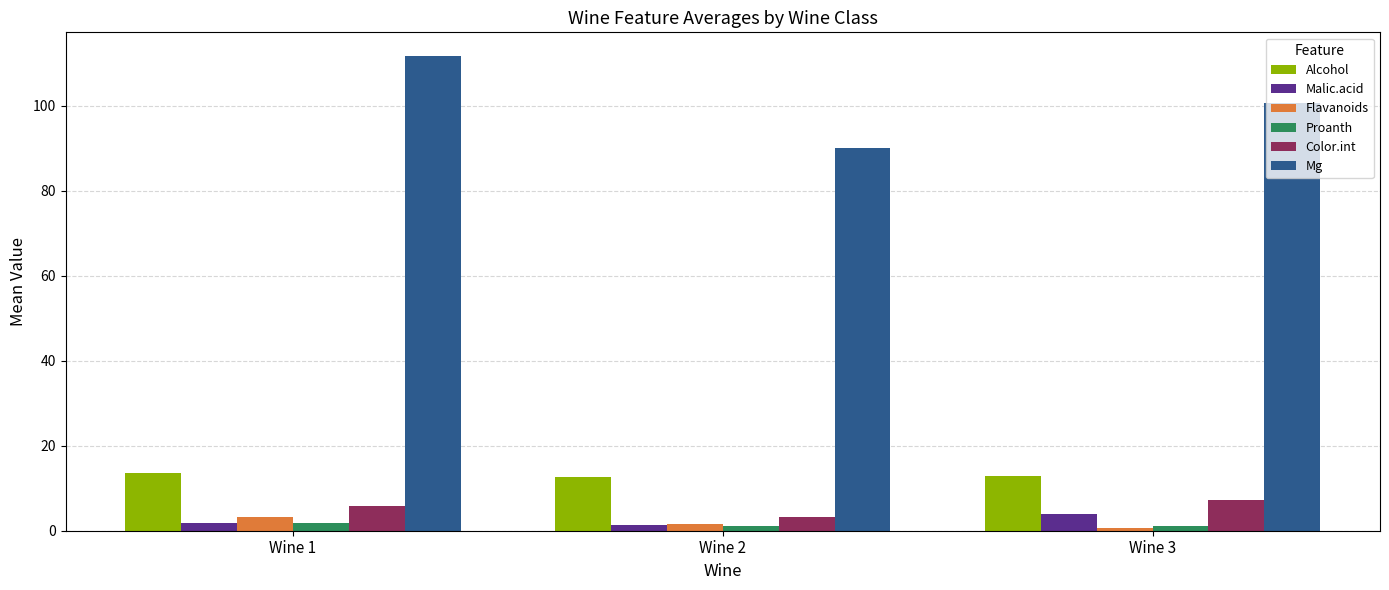

Which series has the largest total across all categories?

Mg